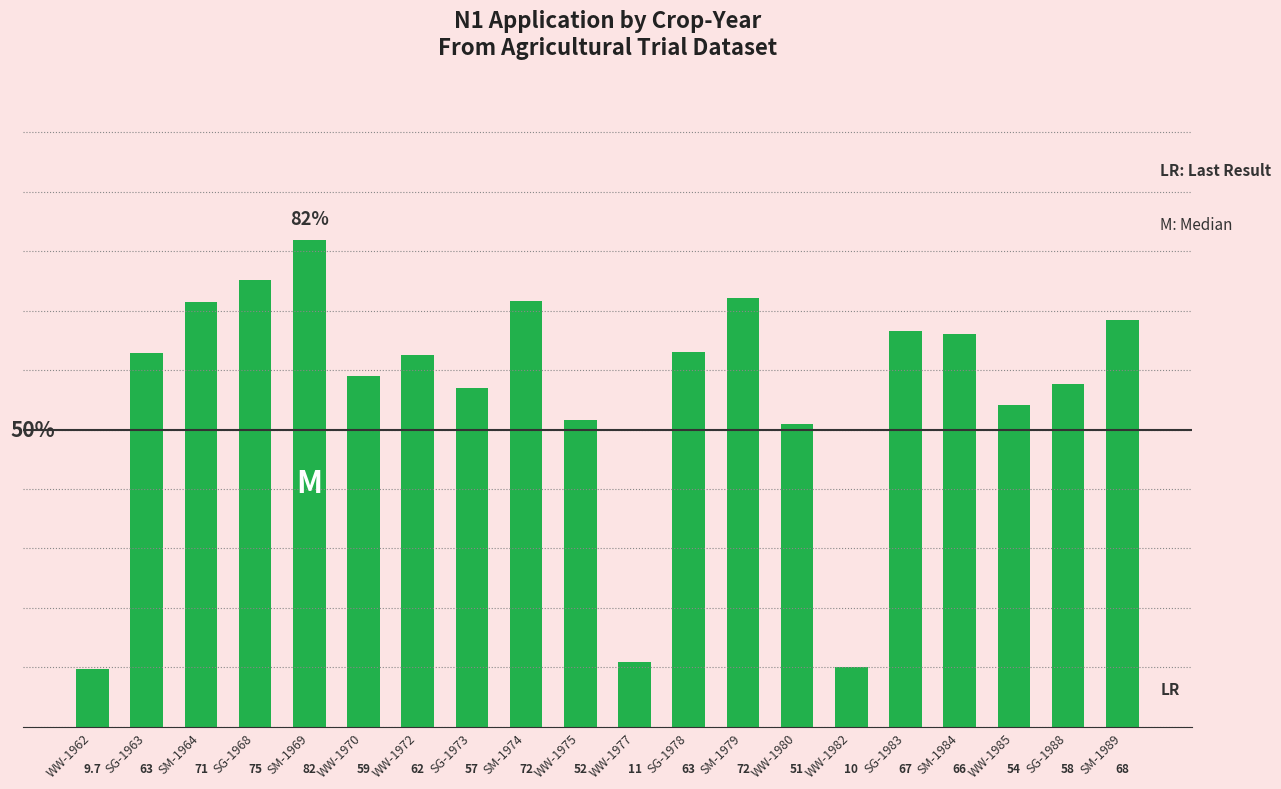

What is the label of the 18th bar from the left?

WW-1985